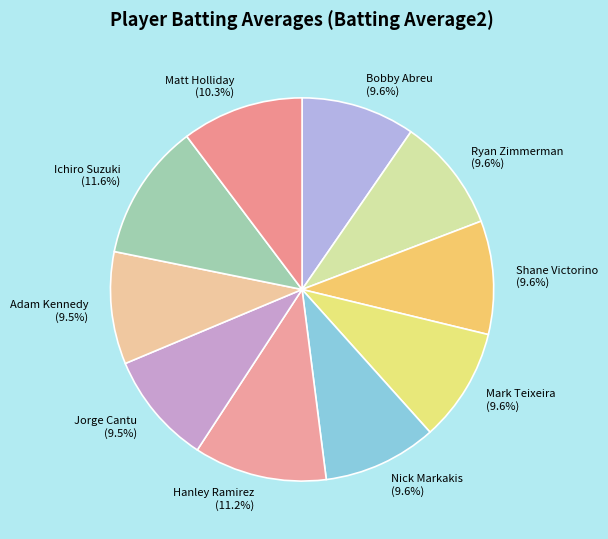

What is the total percentage of Matt Holliday and Shane Victorino?

19.9%